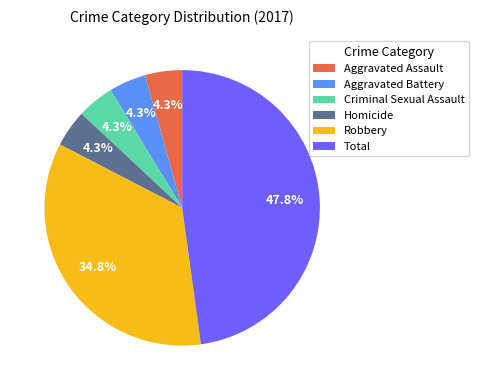

What percentage is NOT represented by Criminal Sexual Assault?

95.7%